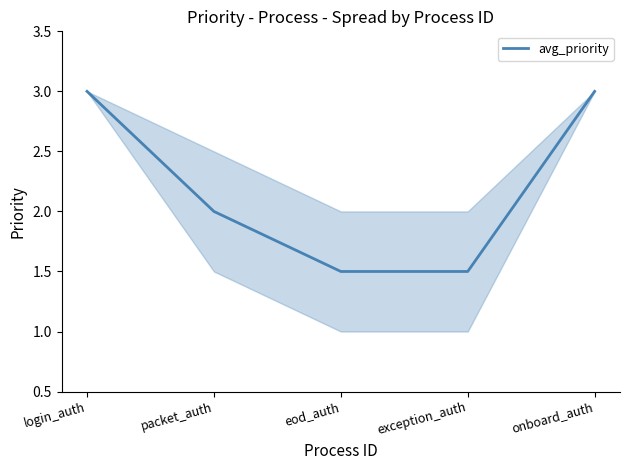

What position from the right is login_auth?

5